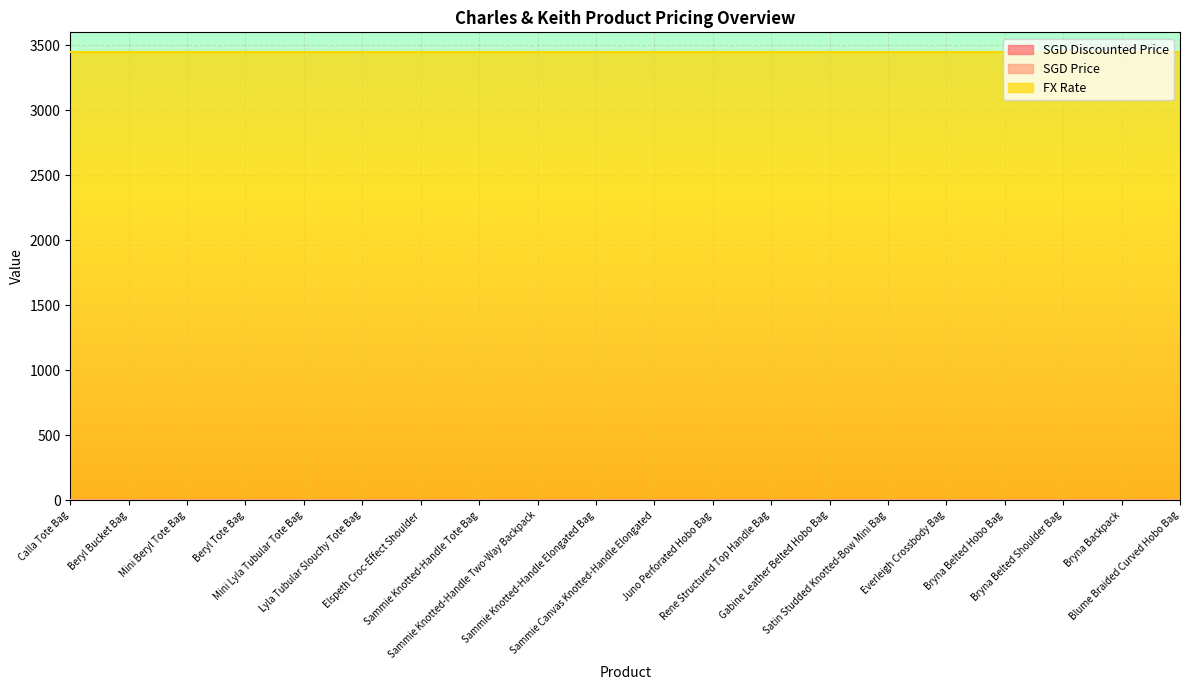

What are all the series names shown in the legend?

SGD Discounted Price, SGD Price, FX Rate